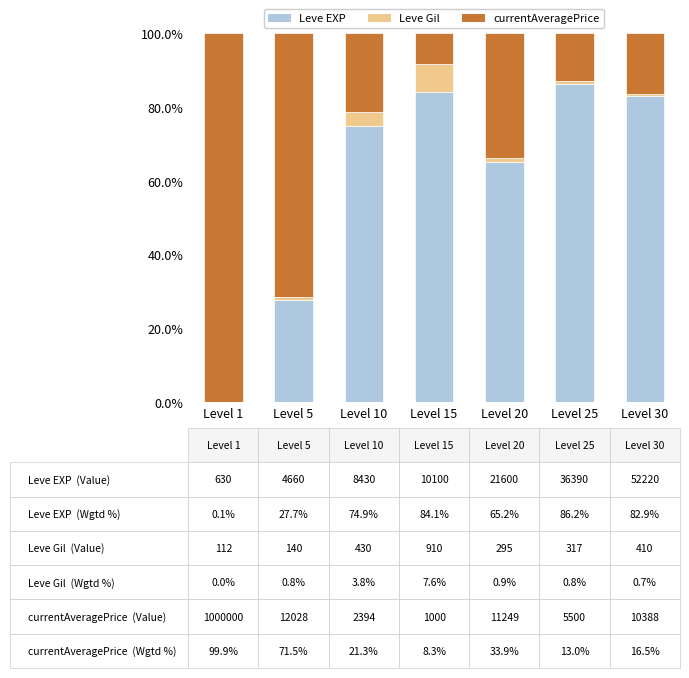

How many data points in Leve EXP are above 74?

4